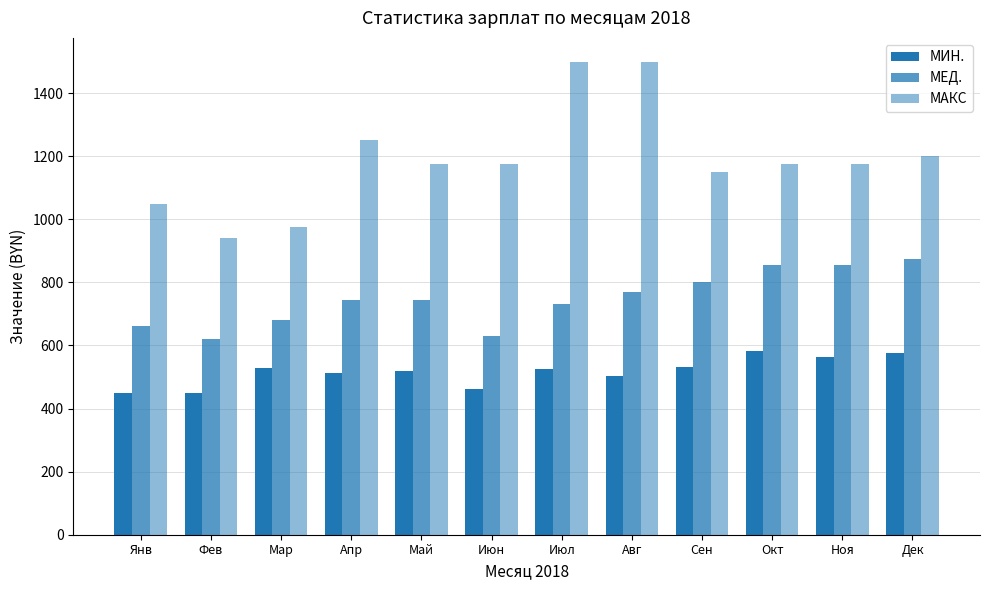

How many groups of bars are there?

12